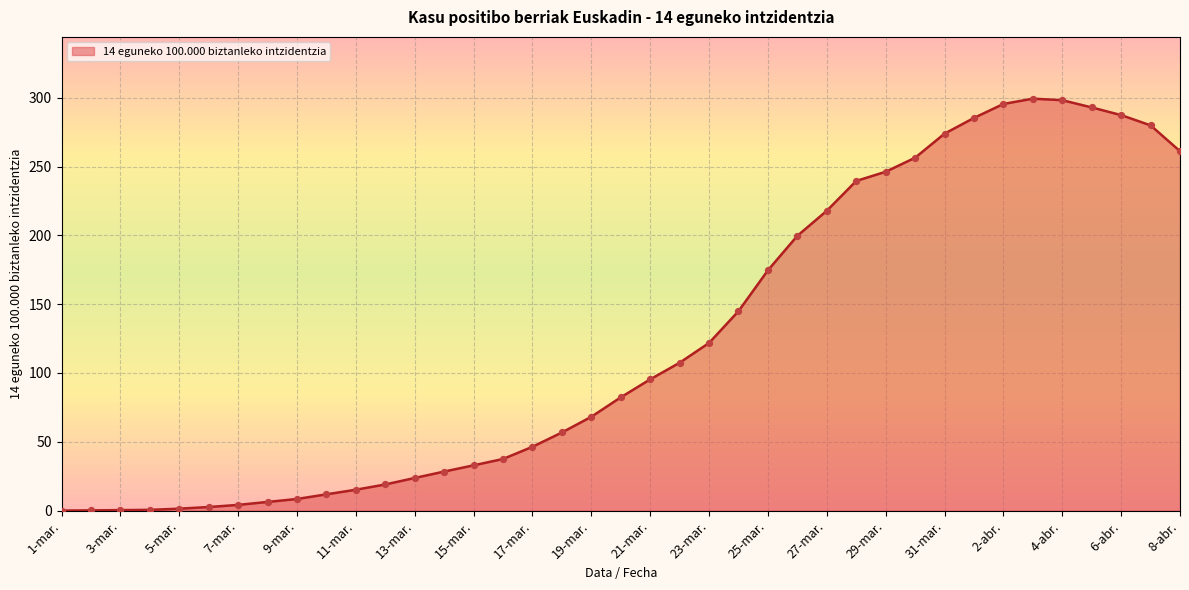

What is the maximum value shown in the chart?

299.3